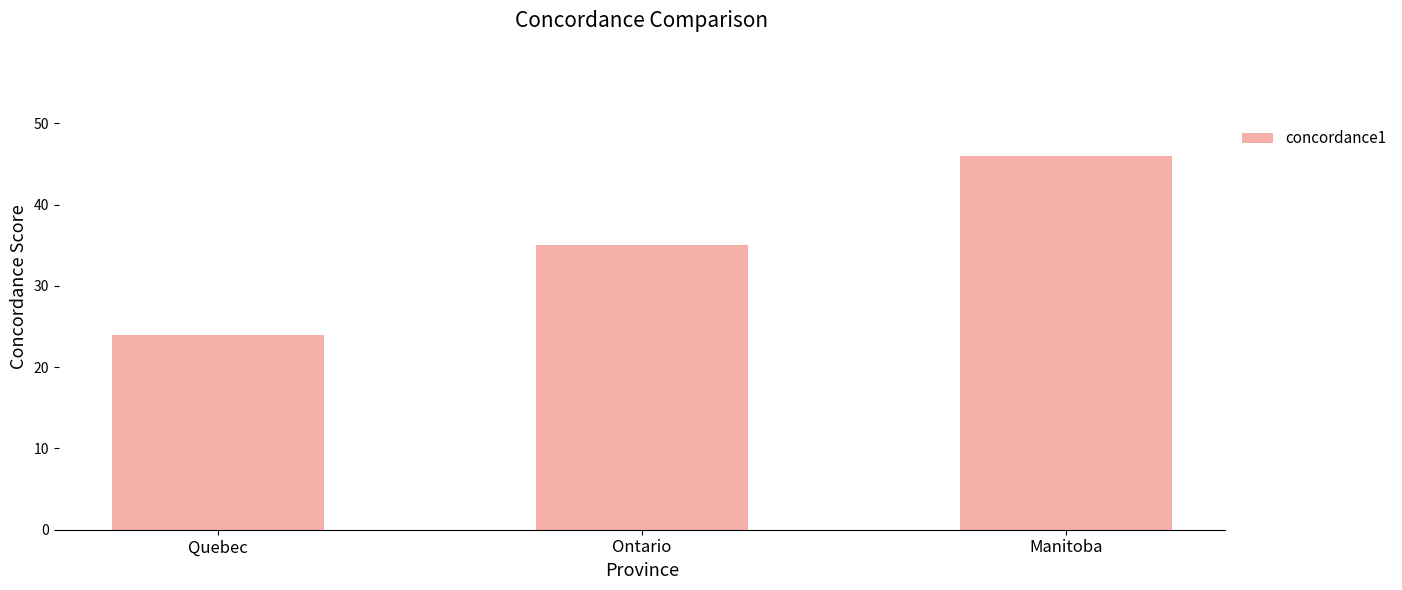

What is the smallest value displayed?

24